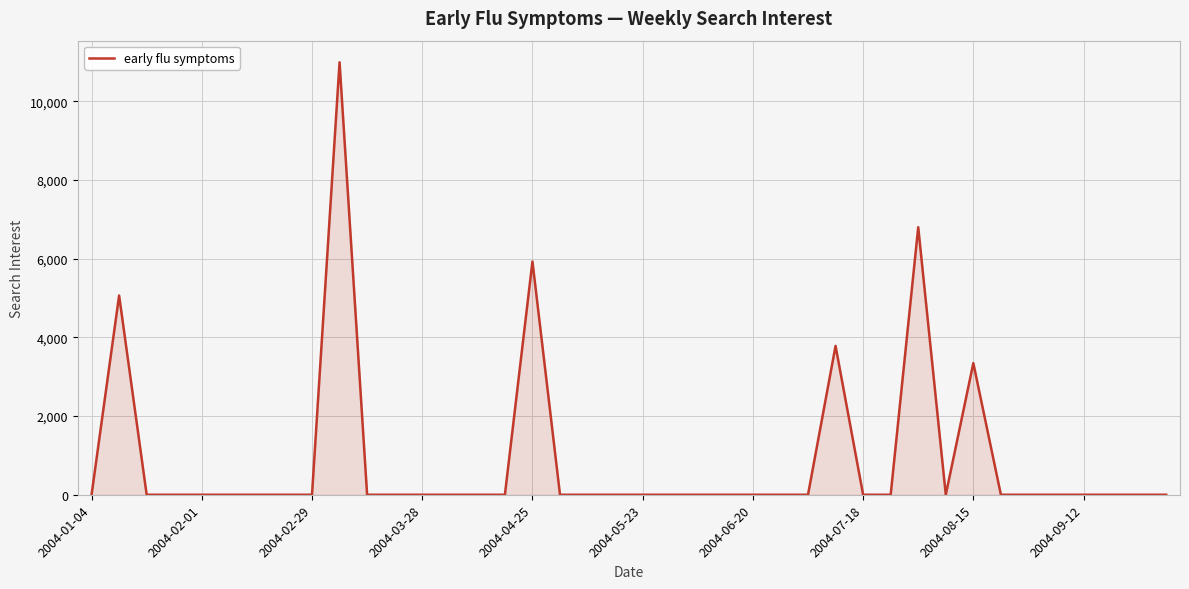

What is the maximum value shown in the chart?

10987.1